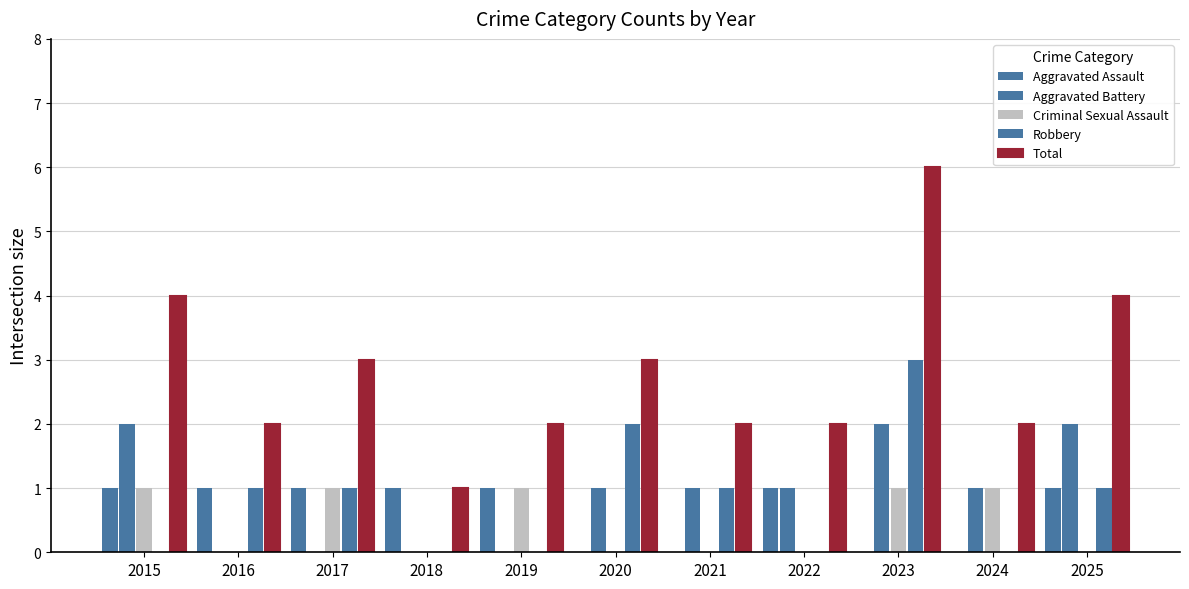

How many data points does each series have?

11